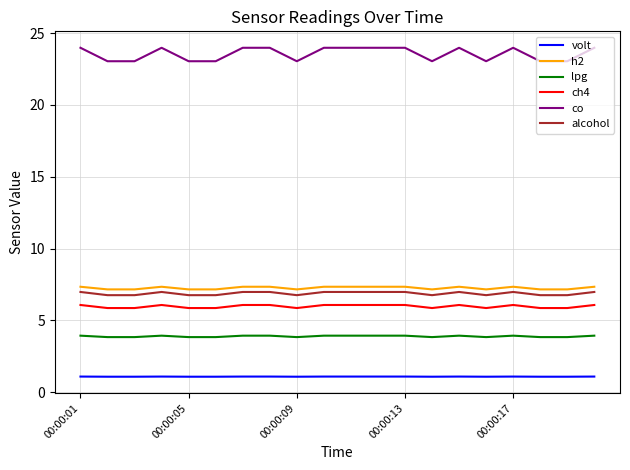

Which series has the largest total across all categories?

co